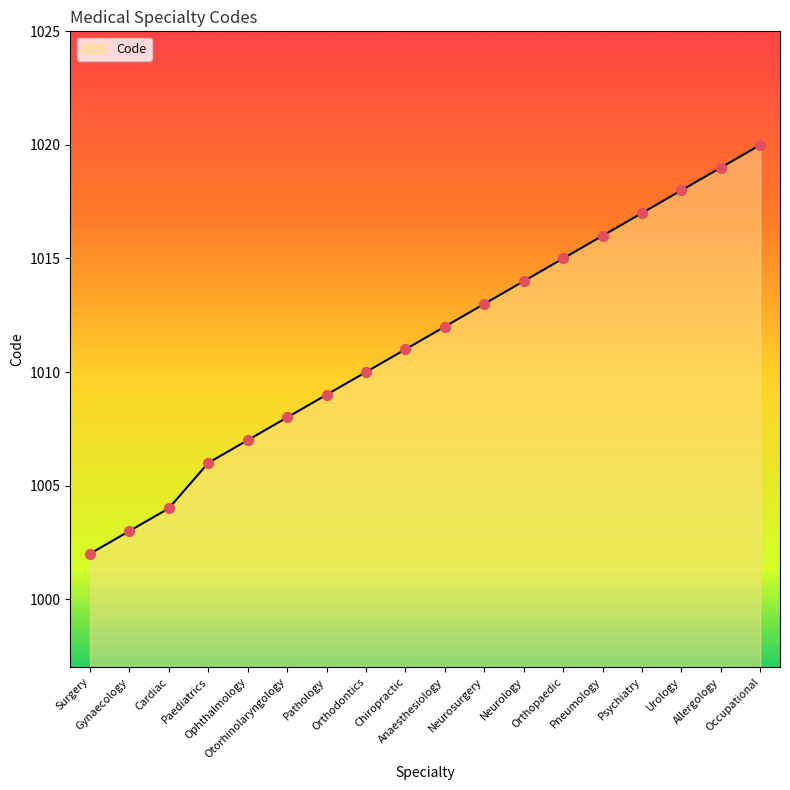

Approximately how many times larger is the value at Otorhinolaryngology compared to Neurology?

1.0